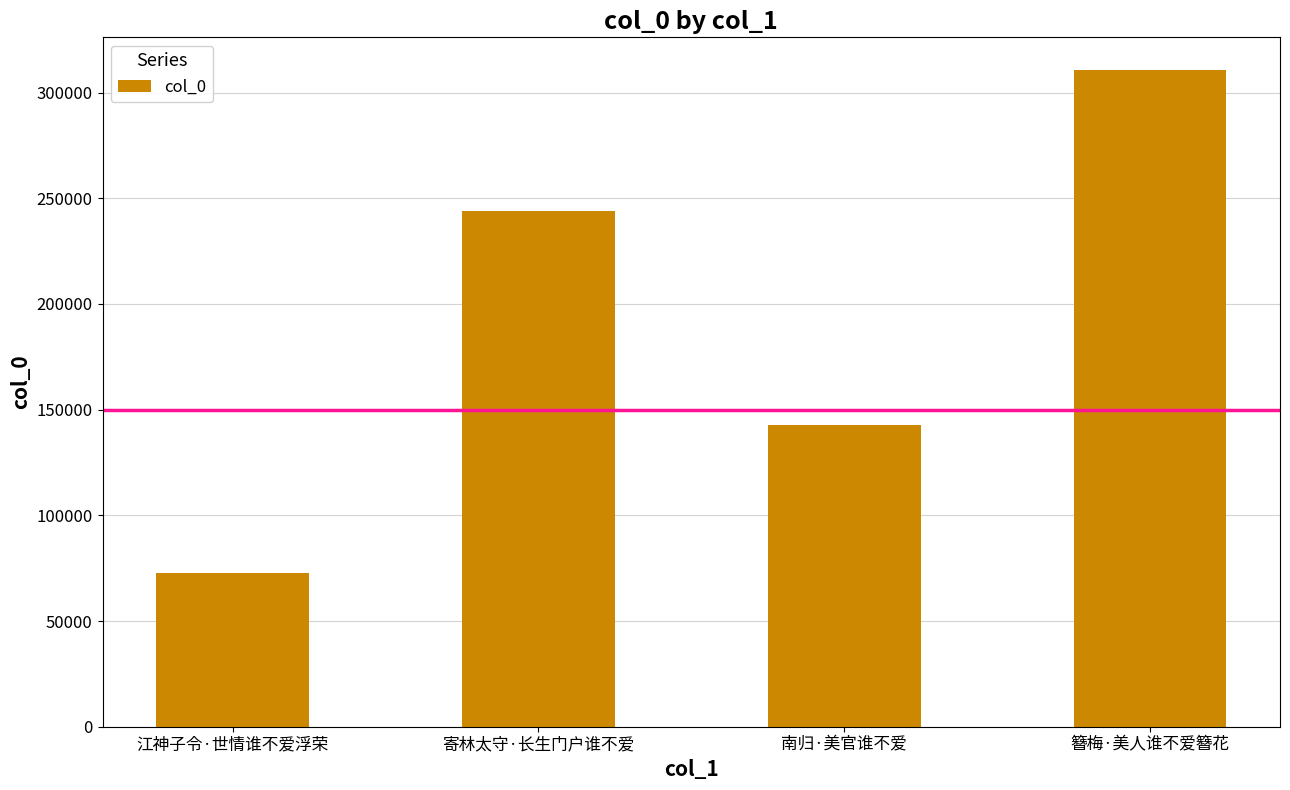

What is the smallest value displayed?

72936